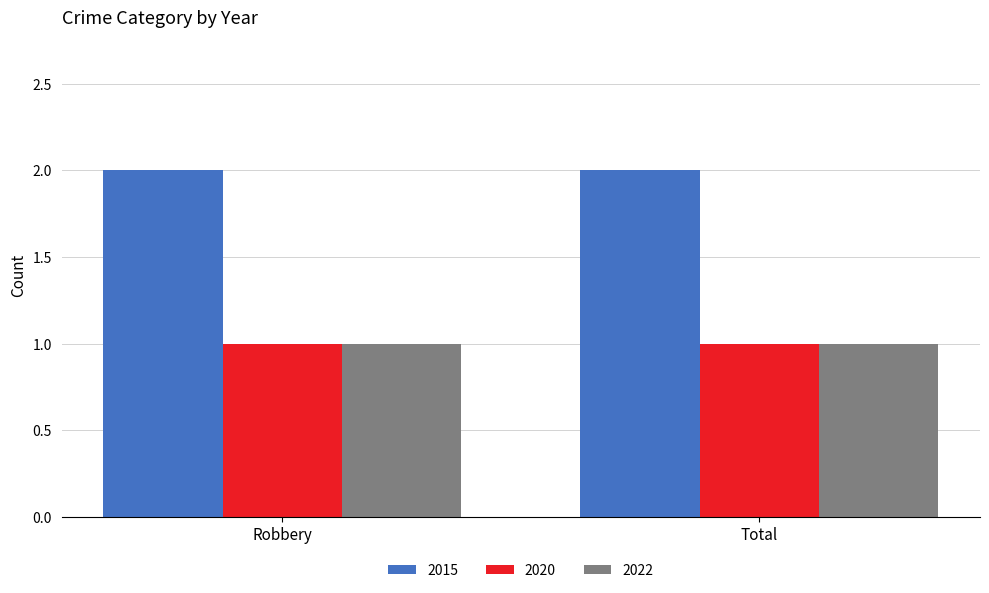

True or false: 2015 has a value of 4 at Robbery.

False